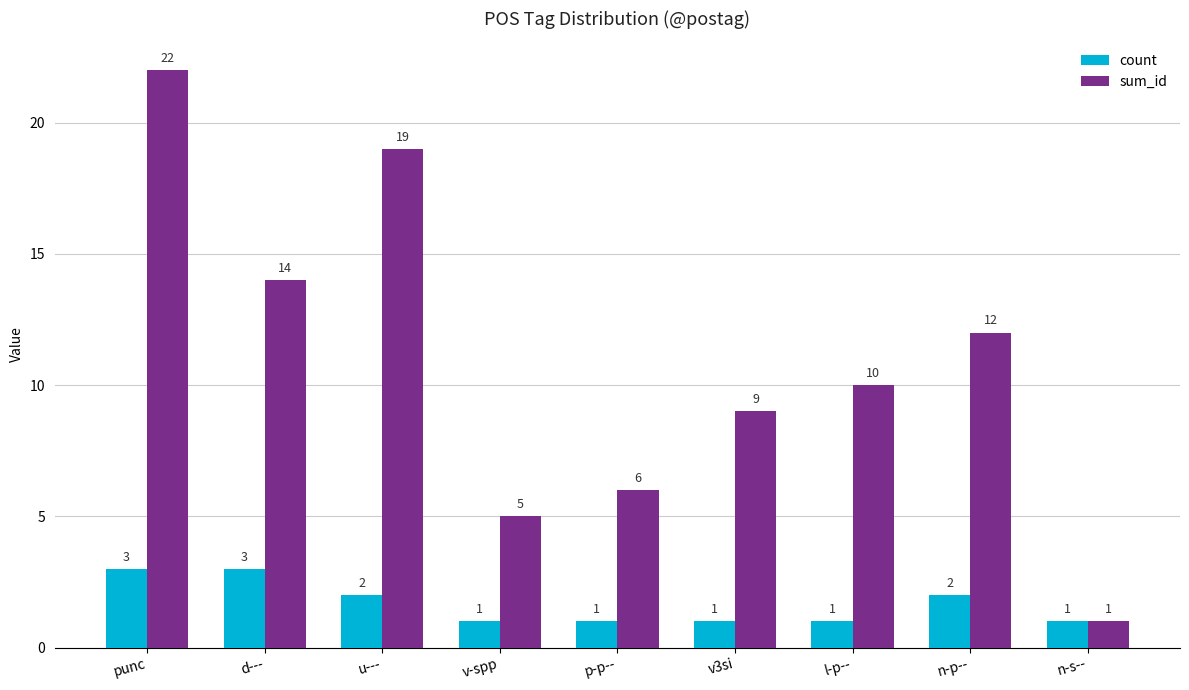

Read the count value at u---.

2